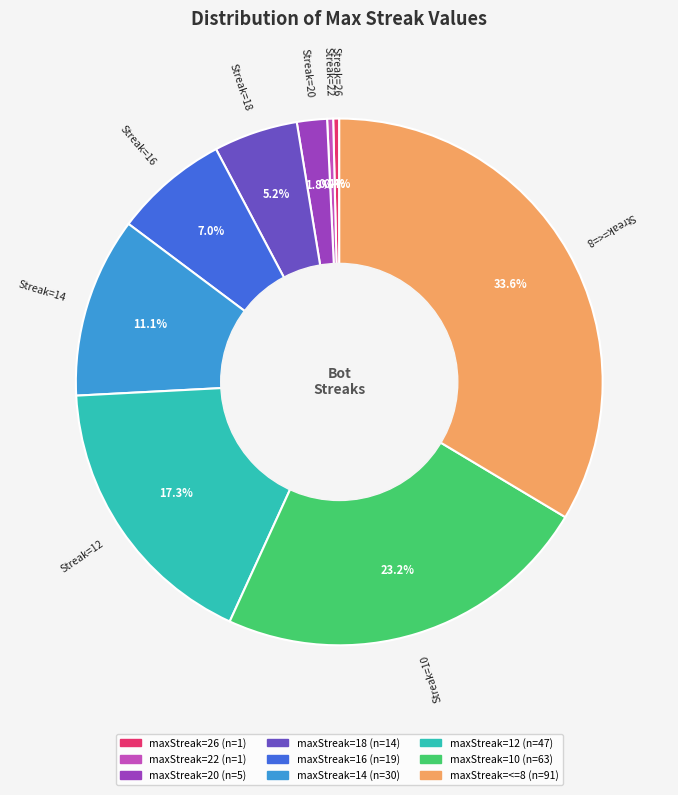

Is there a majority slice in this chart?

No